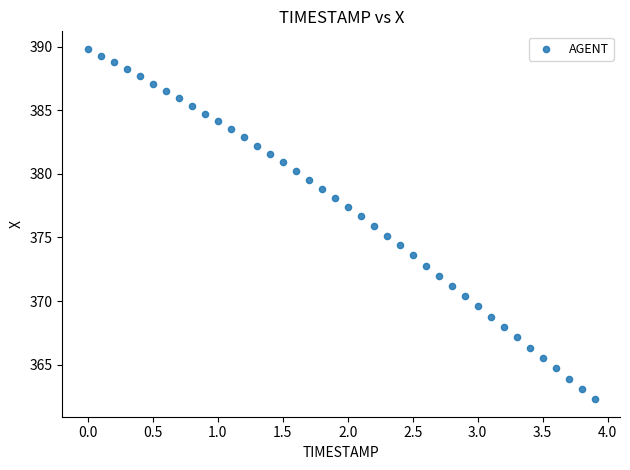

What is the range of Y values (max minus min)?

27.5